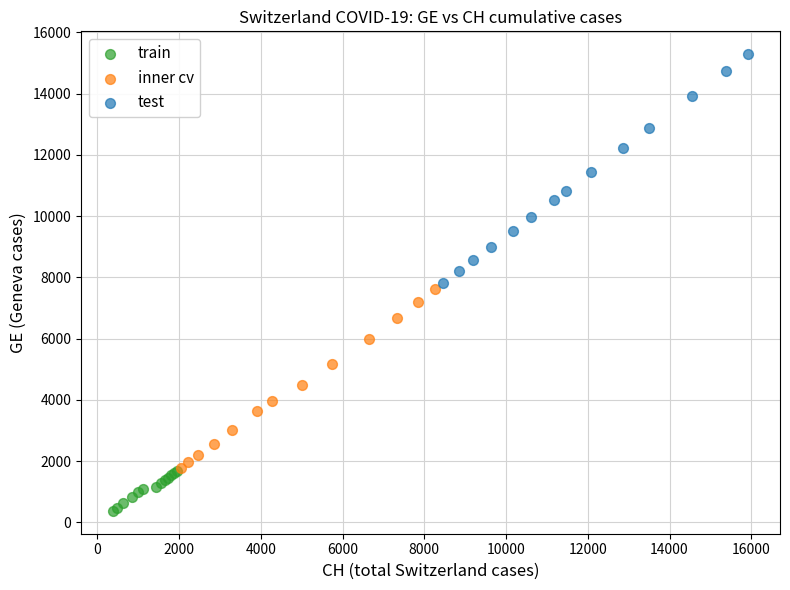

Which series reaches the minimum Y coordinate?

train